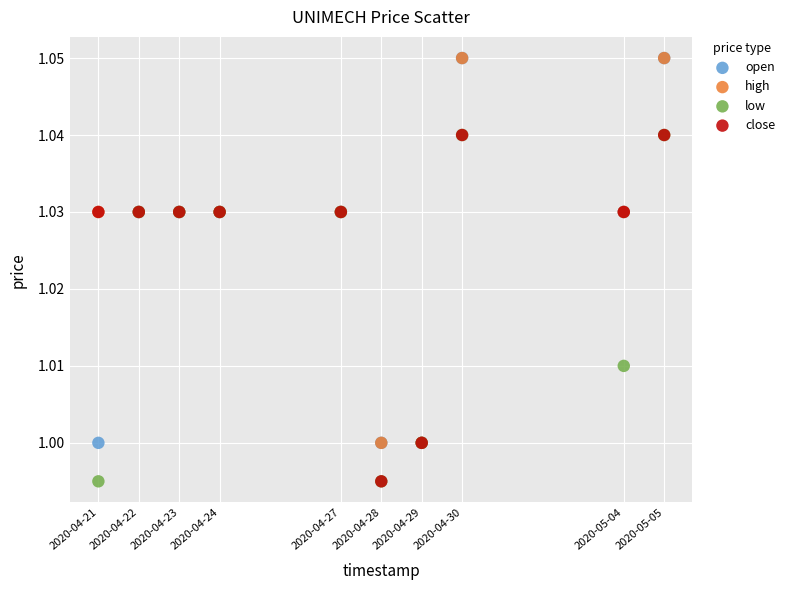

What are all the series names shown in the legend?

open, high, low, close